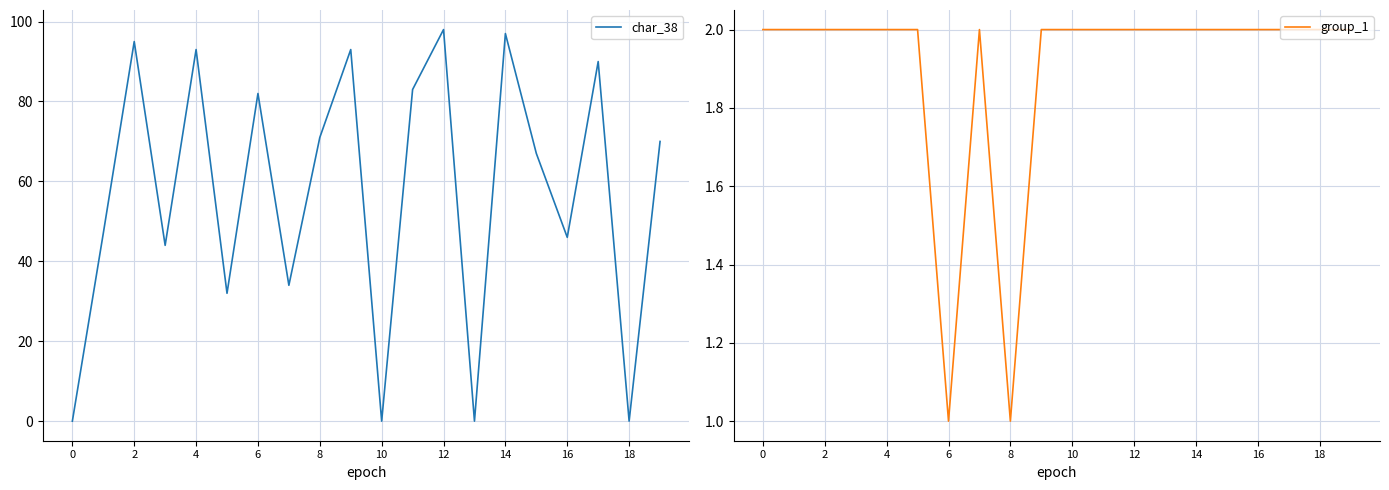

What is the approximate value of group_1 at 0?

2